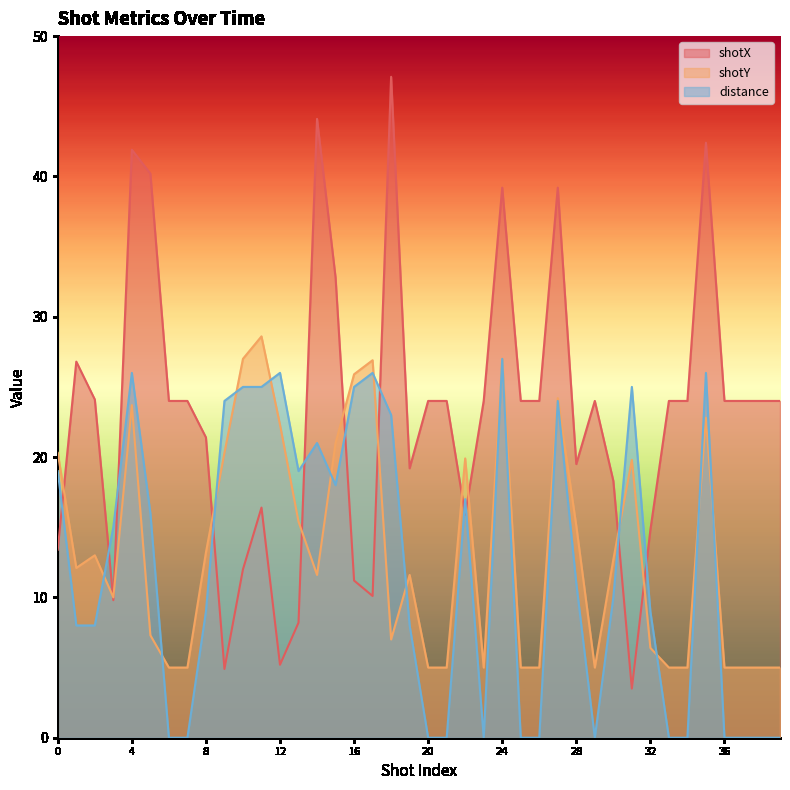

What is the spread (max minus min) of values at 36?

24.0